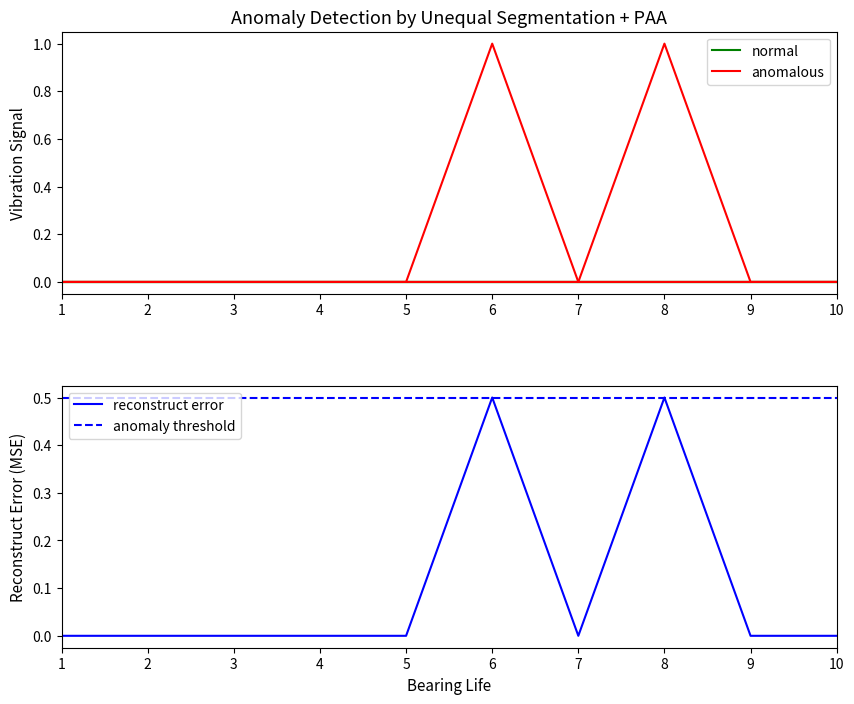

Is it true that reconstruct error equals 0.0 at 5?

True